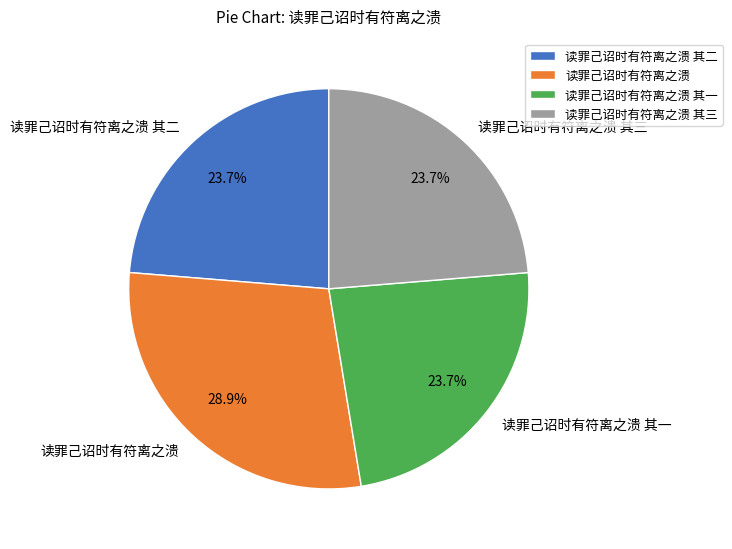

Combined, what portion of the pie is 读罪己诏时有符离之溃 and 读罪己诏时有符离之溃 其一?

52.6%